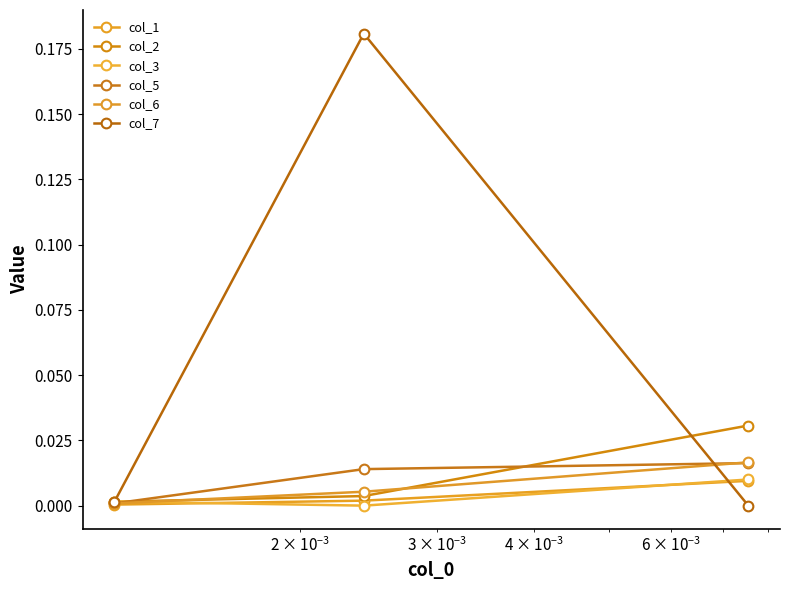

How many series are shown in this chart?

6